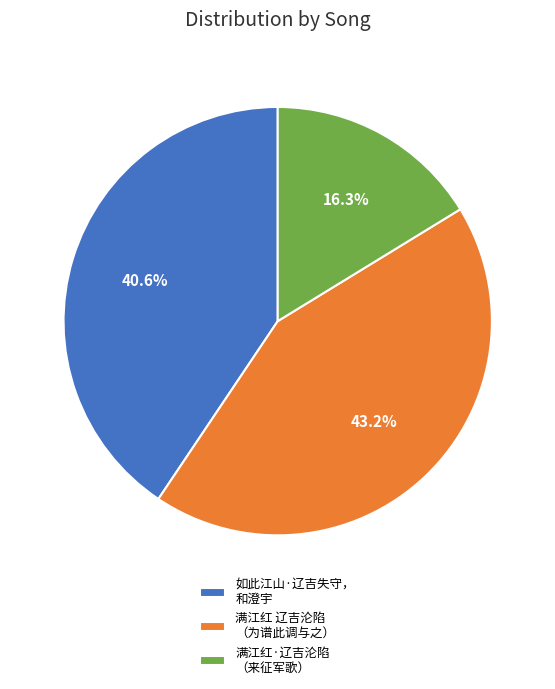

Count the number of slices in the pie.

3